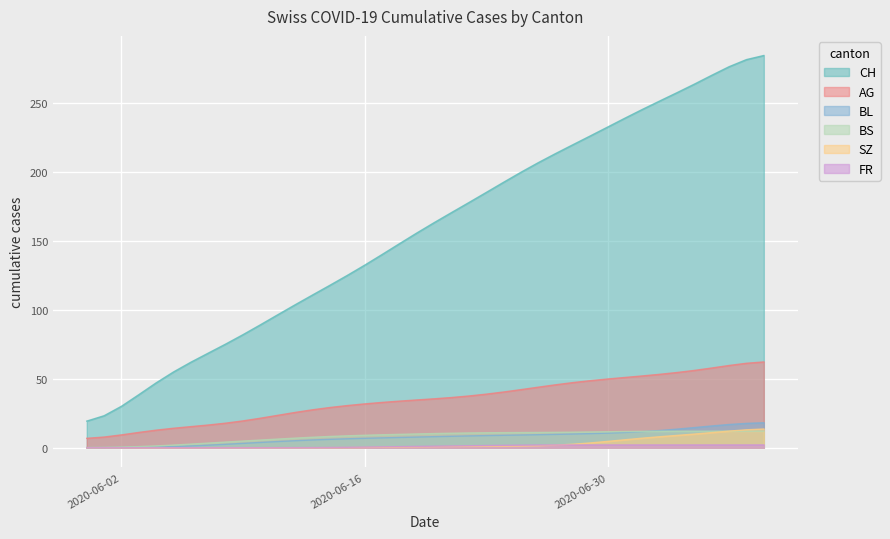

True or false: CH and BL cross at least once.

False